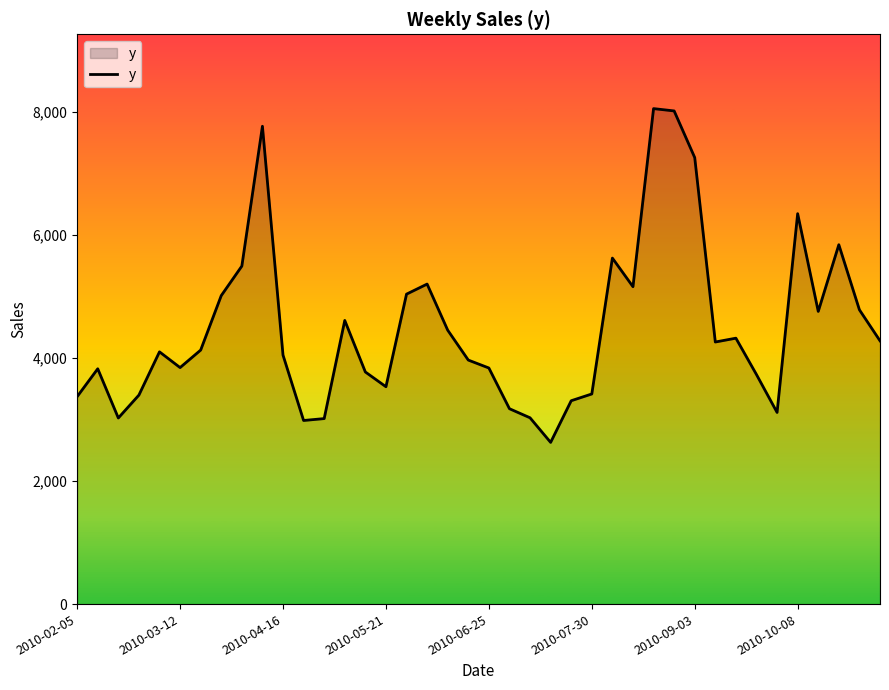

How many lines are shown in the chart?

1